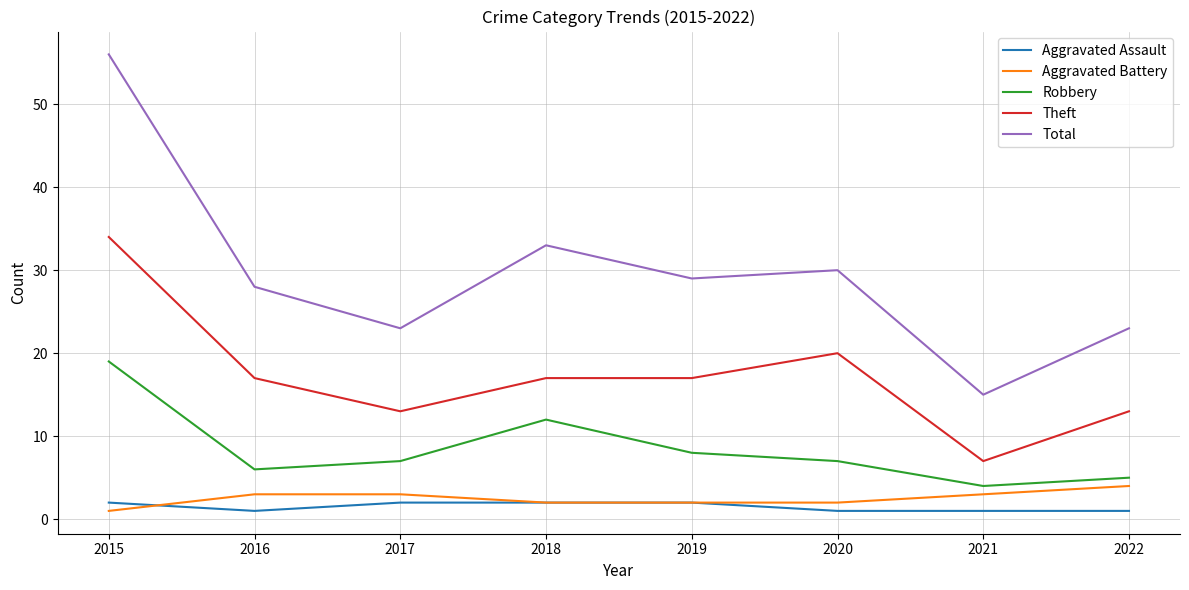

True or false: Theft has more than 2 points higher than both neighbors.

False